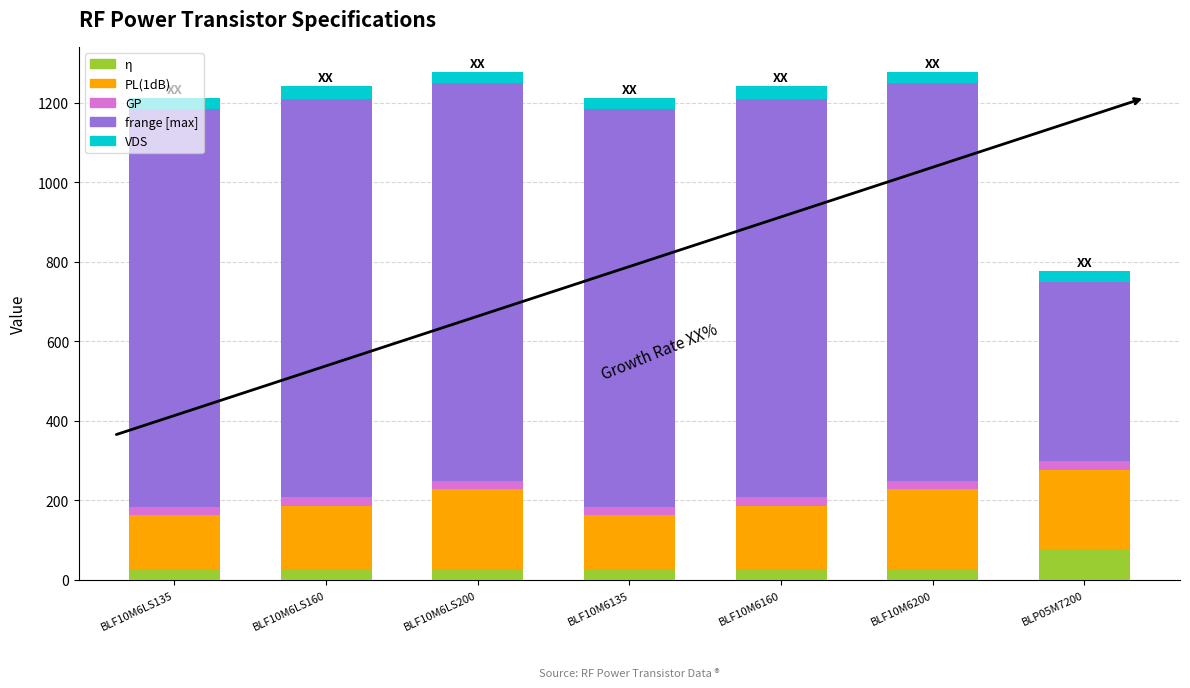

What is the total value across all series at BLP05M7200?

776.0